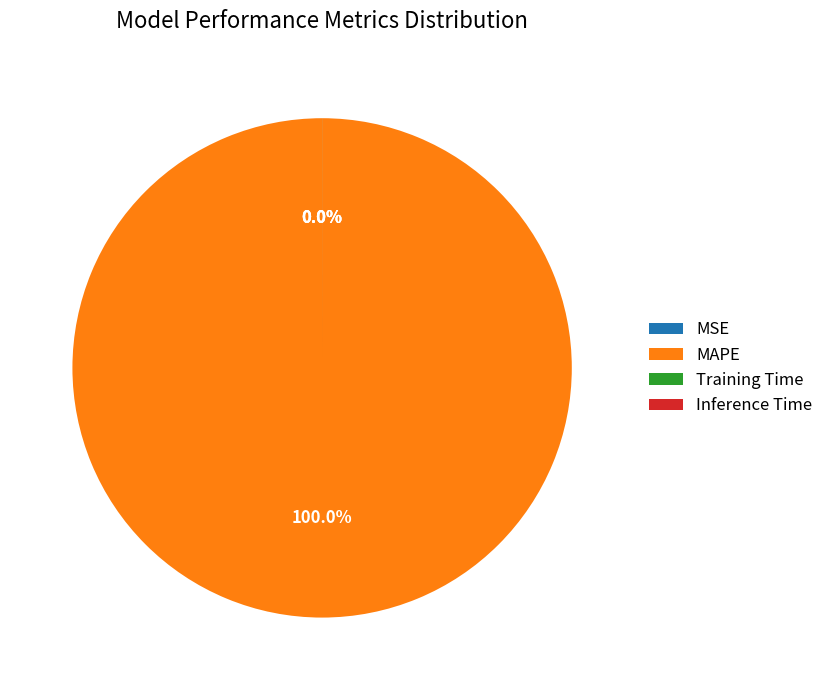

Rank the categories by value from lowest to highest.

MSE, Inference Time, Training Time, MAPE